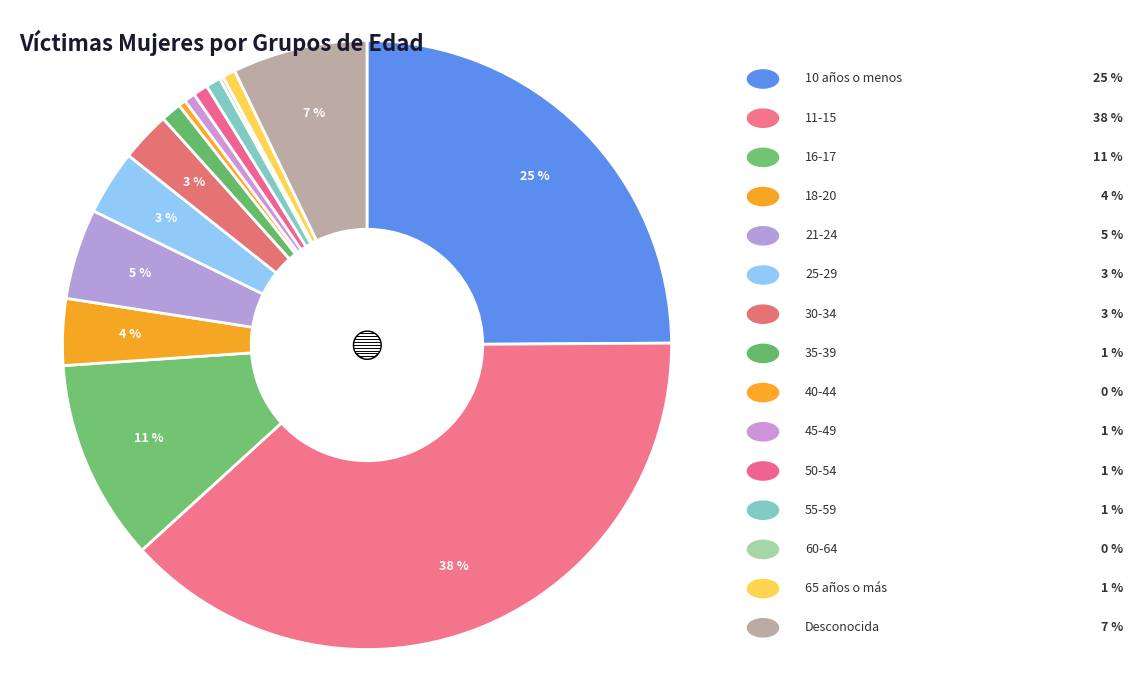

To the nearest percent, what is the difference between the largest and smallest slice percentages?

38%